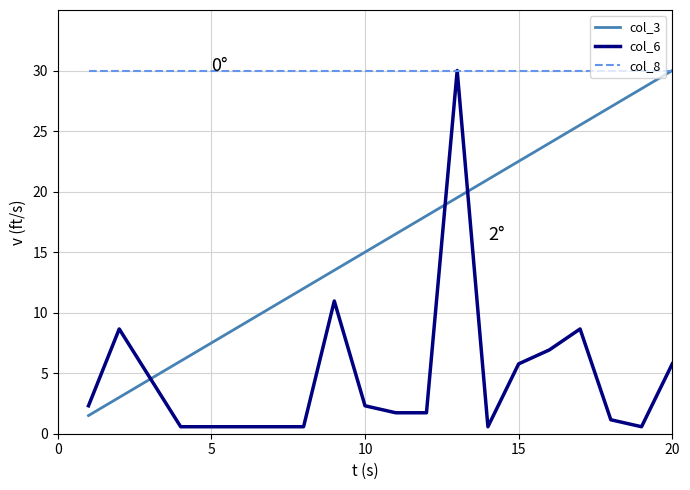

Which series has the largest range (max minus min)?

col_6